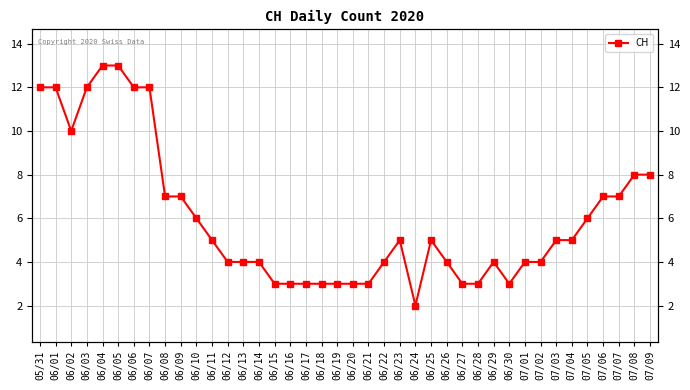

Reading left to right, extract all data points from this chart.

05/31=12	06/01=12	06/02=10	06/03=12	06/04=13	06/05=13	06/06=12	06/07=12	06/08=7	06/09=7	06/10=6	06/11=5	06/12=4	06/13=4	06/14=4	06/15=3	06/16=3	06/17=3	06/18=3	06/19=3	06/20=3	06/21=3	06/22=4	06/23=5	06/24=2	06/25=5	06/26=4	06/27=3	06/28=3	06/29=4	06/30=3	07/01=4	07/02=4	07/03=5	07/04=5	07/05=6	07/06=7	07/07=7	07/08=8	07/09=8